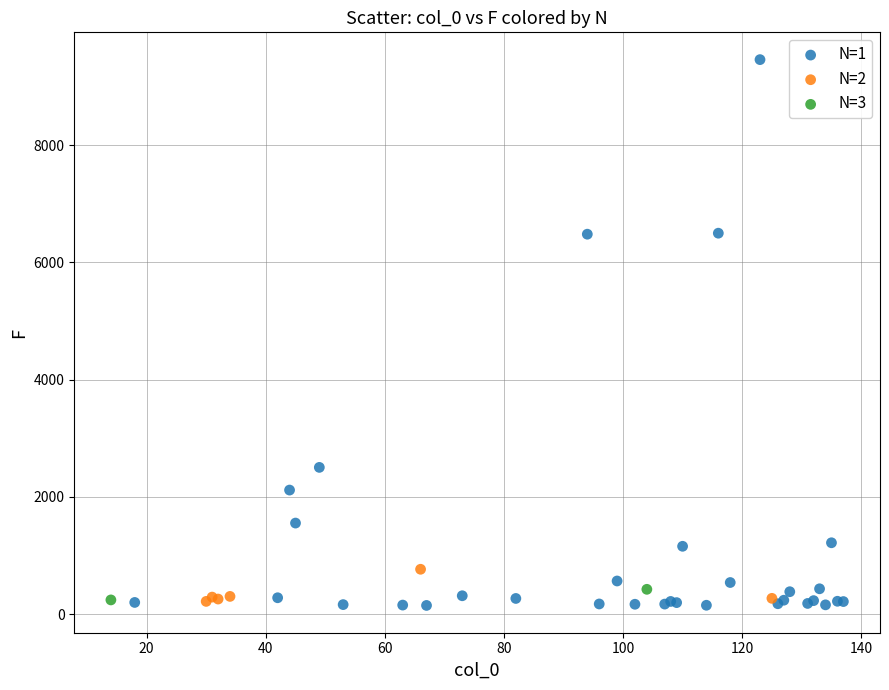

What are all the series names shown in the legend?

N=1, N=2, N=3